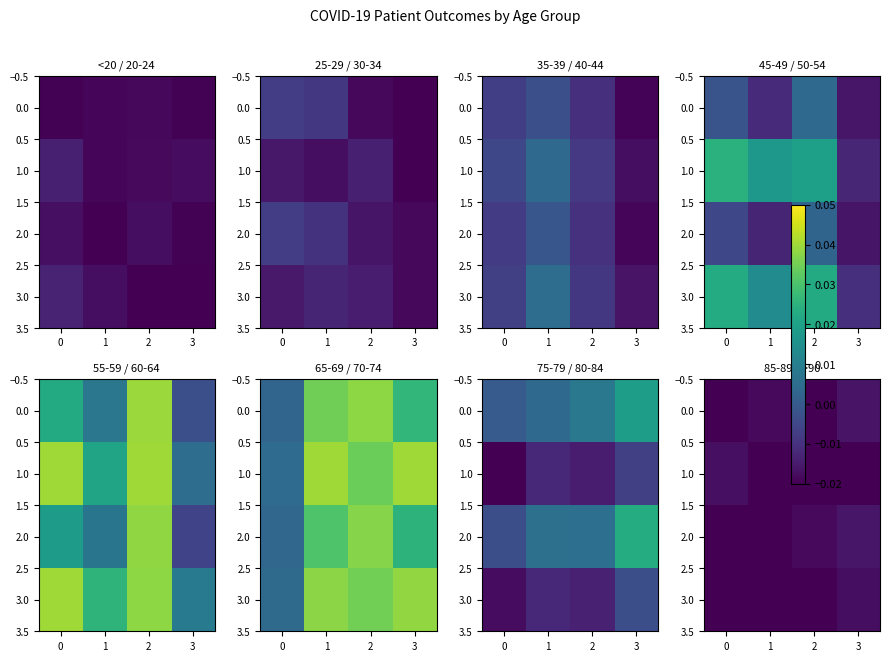

True or false: row_3 has a value of -0.0 at 0.

True